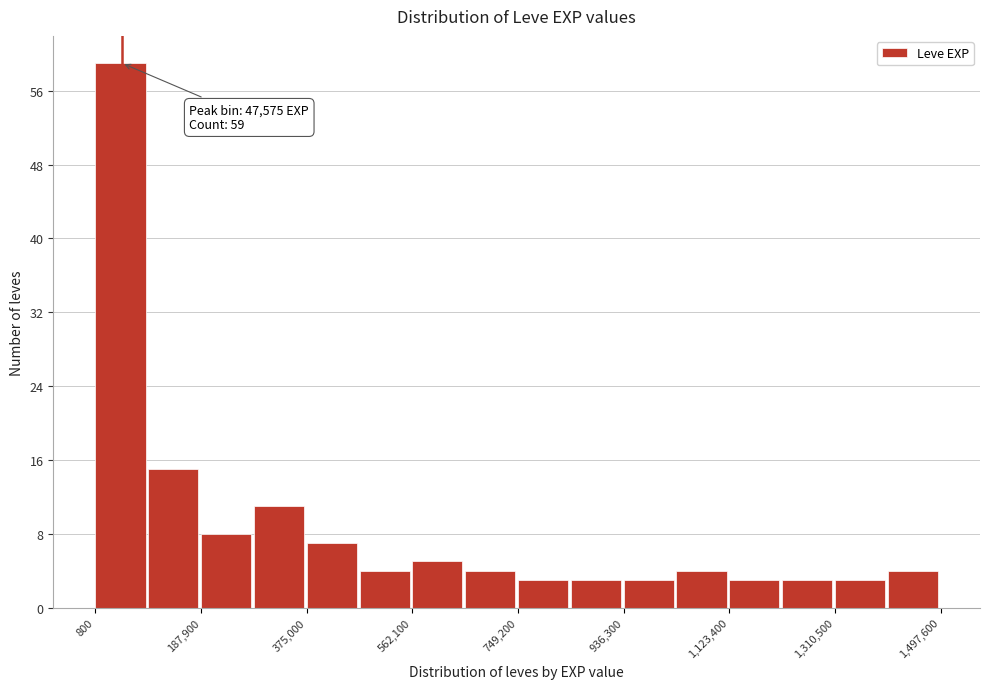

Over which range of the x-axis is the bar tallest?

0 to 100000